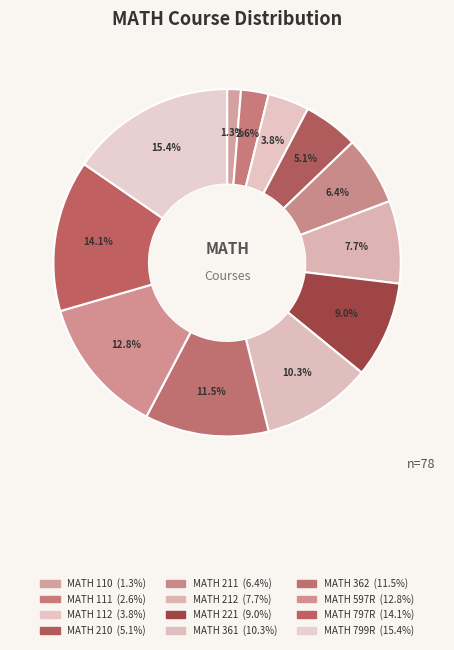

To the nearest percent, what portion does MATH 112 represent?

4%